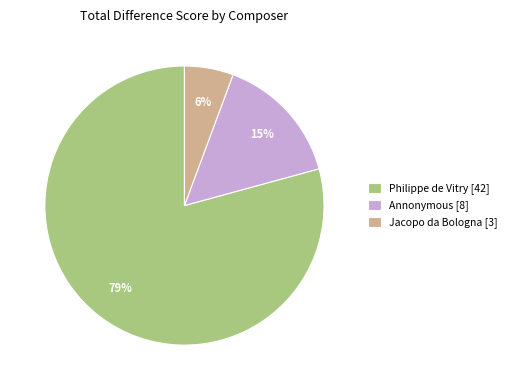

Does any single category account for the majority?

Yes